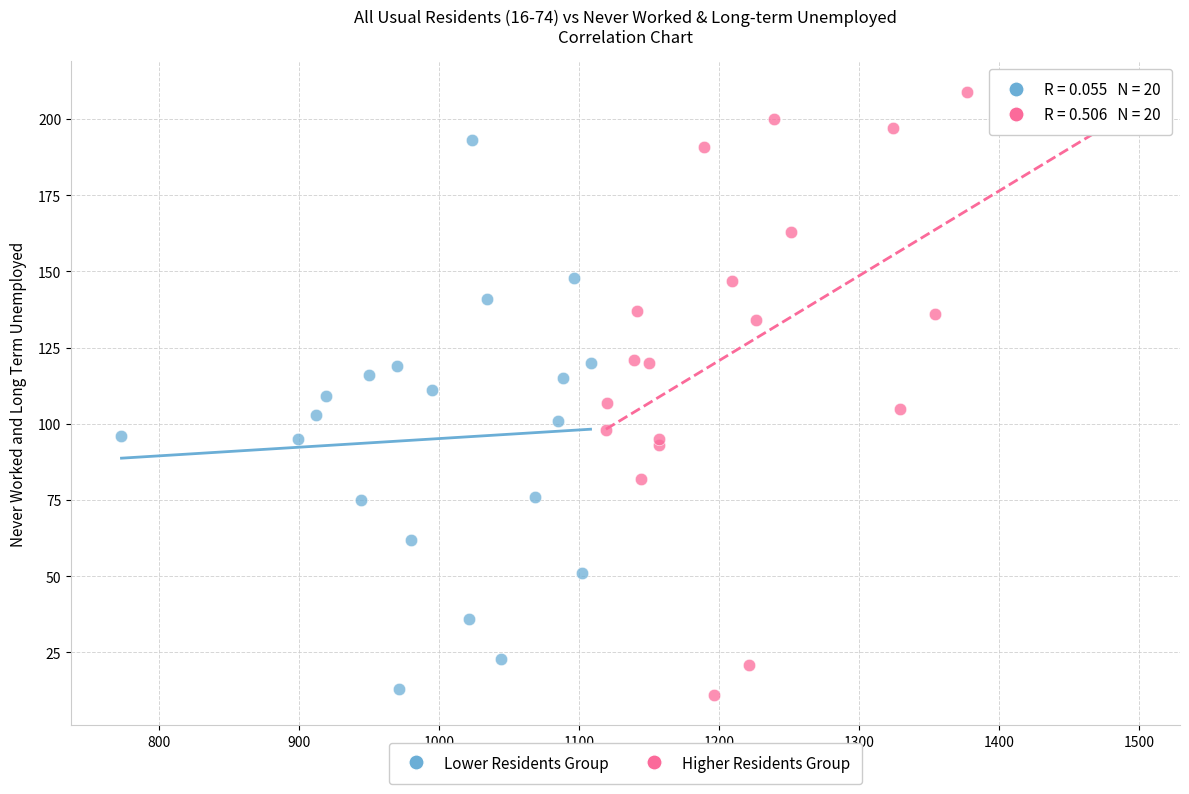

Which series has the widest spread of Y values?

Higher Residents Group